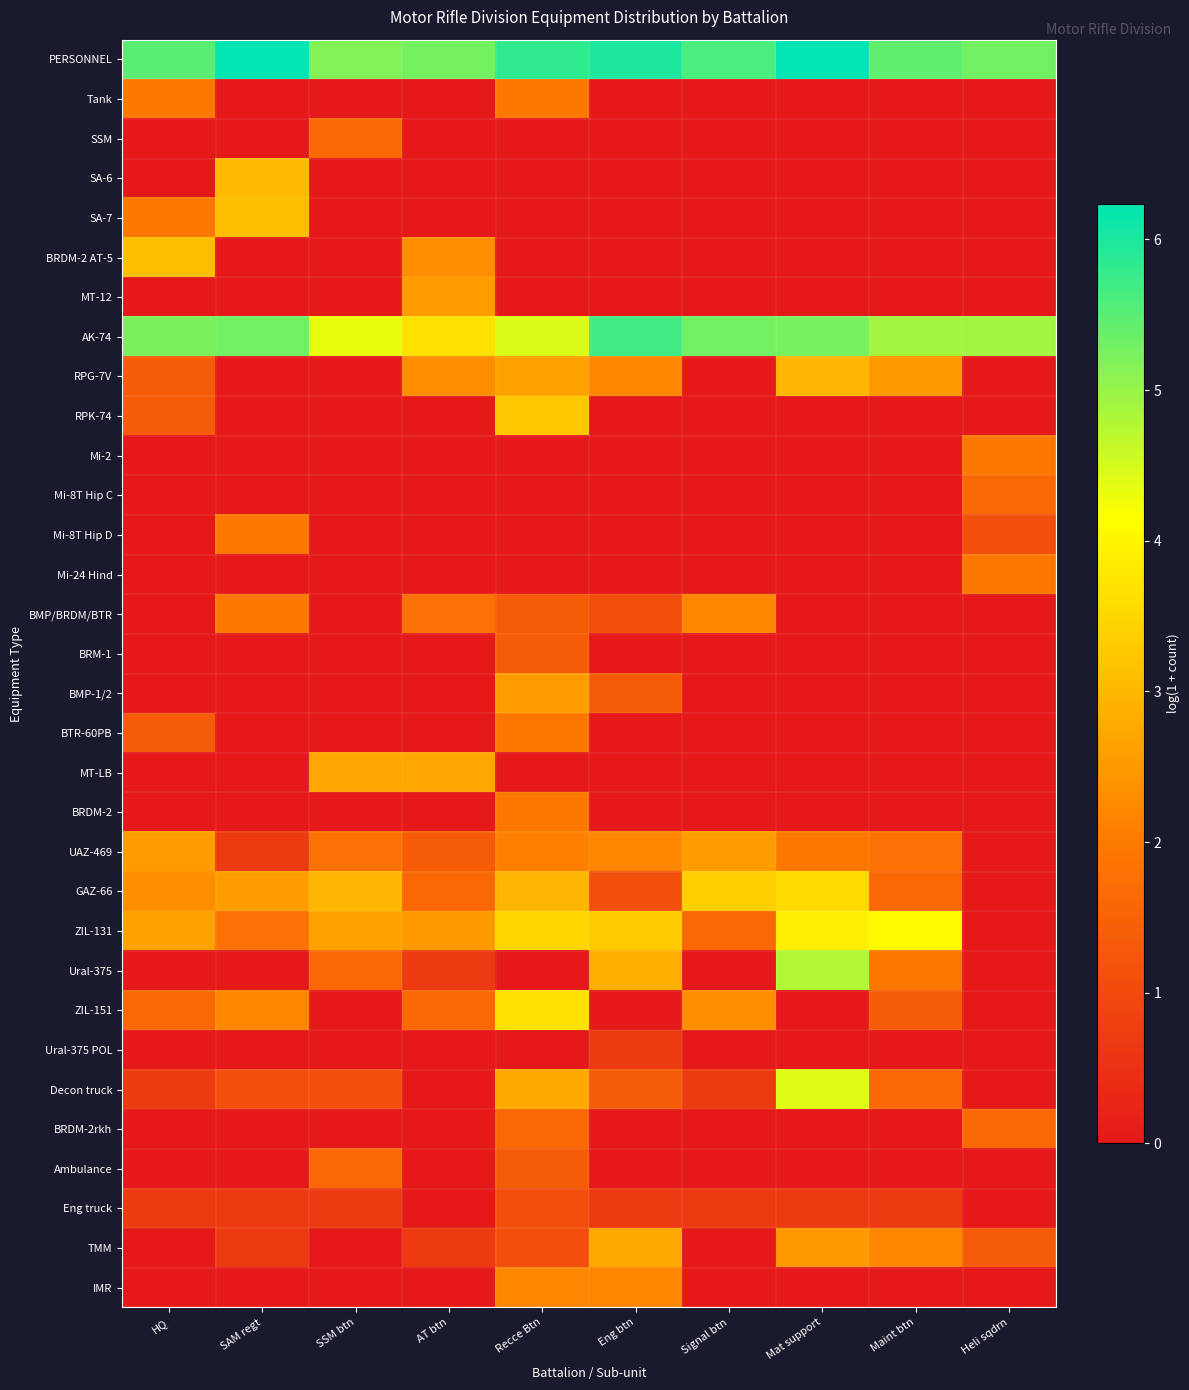

Reading left to right, transcribe all the data shown in this chart.

PERSONNEL: HQ=5.5	SAM regt=6.2	SSM btn=5.1	AT btn=5.3	Recce Btn=5.8	Eng btn=6.0	Signal btn=5.6	Mat support=6.2	Maint btn=5.4	Heli sqdrn=5.3
Tank: HQ=1.9	SAM regt=0.0	SSM btn=0.0	AT btn=0.0	Recce Btn=1.9	Eng btn=0.0	Signal btn=0.0	Mat support=0.0	Maint btn=0.0	Heli sqdrn=0.0
SSM: HQ=0.0	SAM regt=0.0	SSM btn=1.6	AT btn=0.0	Recce Btn=0.0	Eng btn=0.0	Signal btn=0.0	Mat support=0.0	Maint btn=0.0	Heli sqdrn=0.0
SA-6: HQ=0.0	SAM regt=3.0	SSM btn=0.0	AT btn=0.0	Recce Btn=0.0	Eng btn=0.0	Signal btn=0.0	Mat support=0.0	Maint btn=0.0	Heli sqdrn=0.0
SA-7: HQ=1.9	SAM regt=3.1	SSM btn=0.0	AT btn=0.0	Recce Btn=0.0	Eng btn=0.0	Signal btn=0.0	Mat support=0.0	Maint btn=0.0	Heli sqdrn=0.0
BRDM-2 AT-5: HQ=3.1	SAM regt=0.0	SSM btn=0.0	AT btn=2.3	Recce Btn=0.0	Eng btn=0.0	Signal btn=0.0	Mat support=0.0	Maint btn=0.0	Heli sqdrn=0.0
MT-12: HQ=0.0	SAM regt=0.0	SSM btn=0.0	AT btn=2.6	Recce Btn=0.0	Eng btn=0.0	Signal btn=0.0	Mat support=0.0	Maint btn=0.0	Heli sqdrn=0.0
AK-74: HQ=5.2	SAM regt=5.3	SSM btn=4.3	AT btn=3.7	Recce Btn=4.5	Eng btn=5.7	Signal btn=5.3	Mat support=5.3	Maint btn=4.9	Heli sqdrn=4.9
RPG-7V: HQ=1.4	SAM regt=0.0	SSM btn=0.0	AT btn=2.3	Recce Btn=2.6	Eng btn=2.2	Signal btn=0.0	Mat support=3.0	Maint btn=2.5	Heli sqdrn=0.0
RPK-74: HQ=1.4	SAM regt=0.0	SSM btn=0.0	AT btn=0.0	Recce Btn=3.3	Eng btn=0.0	Signal btn=0.0	Mat support=0.0	Maint btn=0.0	Heli sqdrn=0.0
Mi-2: HQ=0.0	SAM regt=0.0	SSM btn=0.0	AT btn=0.0	Recce Btn=0.0	Eng btn=0.0	Signal btn=0.0	Mat support=0.0	Maint btn=0.0	Heli sqdrn=1.9
Mi-8T Hip C: HQ=0.0	SAM regt=0.0	SSM btn=0.0	AT btn=0.0	Recce Btn=0.0	Eng btn=0.0	Signal btn=0.0	Mat support=0.0	Maint btn=0.0	Heli sqdrn=1.6
Mi-8T Hip D: HQ=0.0	SAM regt=1.9	SSM btn=0.0	AT btn=0.0	Recce Btn=0.0	Eng btn=0.0	Signal btn=0.0	Mat support=0.0	Maint btn=0.0	Heli sqdrn=1.1
Mi-24 Hind: HQ=0.0	SAM regt=0.0	SSM btn=0.0	AT btn=0.0	Recce Btn=0.0	Eng btn=0.0	Signal btn=0.0	Mat support=0.0	Maint btn=0.0	Heli sqdrn=1.9
BMP/BRDM/BTR: HQ=0.0	SAM regt=1.9	SSM btn=0.0	AT btn=1.8	Recce Btn=1.4	Eng btn=1.1	Signal btn=2.2	Mat support=0.0	Maint btn=0.0	Heli sqdrn=0.0
BRM-1: HQ=0.0	SAM regt=0.0	SSM btn=0.0	AT btn=0.0	Recce Btn=1.4	Eng btn=0.0	Signal btn=0.0	Mat support=0.0	Maint btn=0.0	Heli sqdrn=0.0
BMP-1/2: HQ=0.0	SAM regt=0.0	SSM btn=0.0	AT btn=0.0	Recce Btn=2.6	Eng btn=1.4	Signal btn=0.0	Mat support=0.0	Maint btn=0.0	Heli sqdrn=0.0
BTR-60PB: HQ=1.4	SAM regt=0.0	SSM btn=0.0	AT btn=0.0	Recce Btn=1.9	Eng btn=0.0	Signal btn=0.0	Mat support=0.0	Maint btn=0.0	Heli sqdrn=0.0
MT-LB: HQ=0.0	SAM regt=0.0	SSM btn=2.7	AT btn=2.7	Recce Btn=0.0	Eng btn=0.0	Signal btn=0.0	Mat support=0.0	Maint btn=0.0	Heli sqdrn=0.0
BRDM-2: HQ=0.0	SAM regt=0.0	SSM btn=0.0	AT btn=0.0	Recce Btn=1.9	Eng btn=0.0	Signal btn=0.0	Mat support=0.0	Maint btn=0.0	Heli sqdrn=0.0
UAZ-469: HQ=2.6	SAM regt=0.7	SSM btn=1.8	AT btn=1.4	Recce Btn=2.1	Eng btn=2.2	Signal btn=2.6	Mat support=1.9	Maint btn=1.8	Heli sqdrn=0.0
GAZ-66: HQ=2.3	SAM regt=2.6	SSM btn=3.0	AT btn=1.6	Recce Btn=3.0	Eng btn=1.1	Signal btn=3.4	Mat support=3.6	Maint btn=1.6	Heli sqdrn=0.0
ZIL-131: HQ=2.6	SAM regt=1.8	SSM btn=2.6	AT btn=2.5	Recce Btn=3.5	Eng btn=3.3	Signal btn=1.6	Mat support=3.9	Maint btn=4.1	Heli sqdrn=0.0
Ural-375: HQ=0.0	SAM regt=0.0	SSM btn=1.6	AT btn=0.7	Recce Btn=0.0	Eng btn=2.8	Signal btn=0.0	Mat support=4.8	Maint btn=1.9	Heli sqdrn=0.0
ZIL-151: HQ=1.6	SAM regt=2.2	SSM btn=0.0	AT btn=1.6	Recce Btn=3.7	Eng btn=0.0	Signal btn=2.3	Mat support=0.0	Maint btn=1.4	Heli sqdrn=0.0
Ural-375 POL: HQ=0.0	SAM regt=0.0	SSM btn=0.0	AT btn=0.0	Recce Btn=0.0	Eng btn=0.7	Signal btn=0.0	Mat support=0.0	Maint btn=0.0	Heli sqdrn=0.0
Decon truck: HQ=0.7	SAM regt=1.1	SSM btn=1.1	AT btn=0.0	Recce Btn=2.8	Eng btn=1.4	Signal btn=0.7	Mat support=4.4	Maint btn=1.6	Heli sqdrn=0.0
BRDM-2rkh: HQ=0.0	SAM regt=0.0	SSM btn=0.0	AT btn=0.0	Recce Btn=1.6	Eng btn=0.0	Signal btn=0.0	Mat support=0.0	Maint btn=0.0	Heli sqdrn=1.6
Ambulance: HQ=0.0	SAM regt=0.0	SSM btn=1.6	AT btn=0.0	Recce Btn=1.4	Eng btn=0.0	Signal btn=0.0	Mat support=0.0	Maint btn=0.0	Heli sqdrn=0.0
Eng truck: HQ=0.7	SAM regt=0.7	SSM btn=0.7	AT btn=0.0	Recce Btn=1.1	Eng btn=0.7	Signal btn=0.7	Mat support=0.7	Maint btn=0.7	Heli sqdrn=0.0
TMM: HQ=0.0	SAM regt=0.7	SSM btn=0.0	AT btn=0.7	Recce Btn=1.1	Eng btn=2.8	Signal btn=0.0	Mat support=2.5	Maint btn=2.2	Heli sqdrn=1.4
IMR: HQ=0.0	SAM regt=0.0	SSM btn=0.0	AT btn=0.0	Recce Btn=2.2	Eng btn=2.2	Signal btn=0.0	Mat support=0.0	Maint btn=0.0	Heli sqdrn=0.0